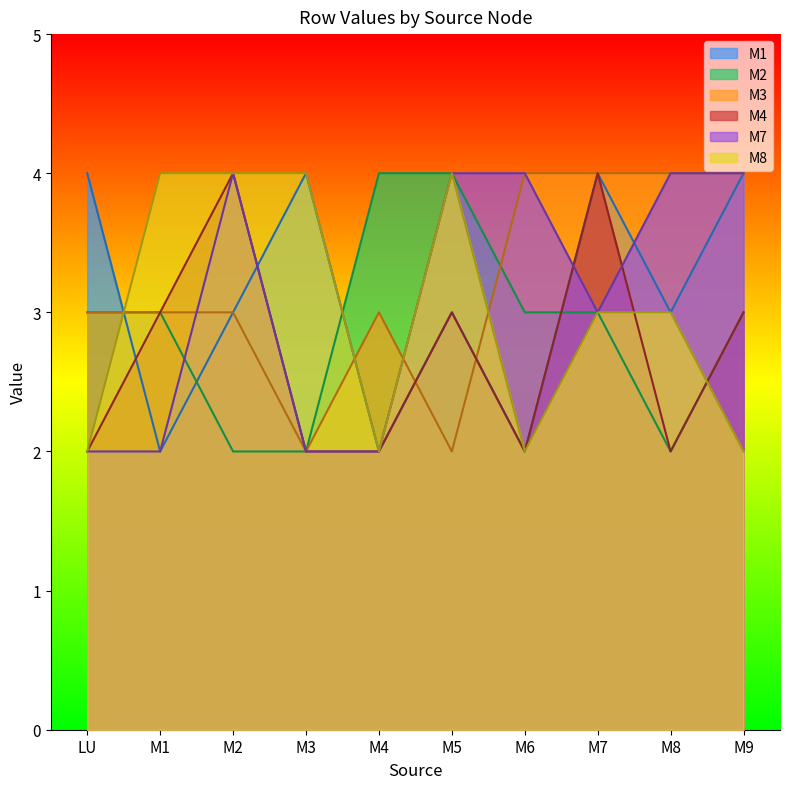

What is the spread (max minus min) of values at M7?

1